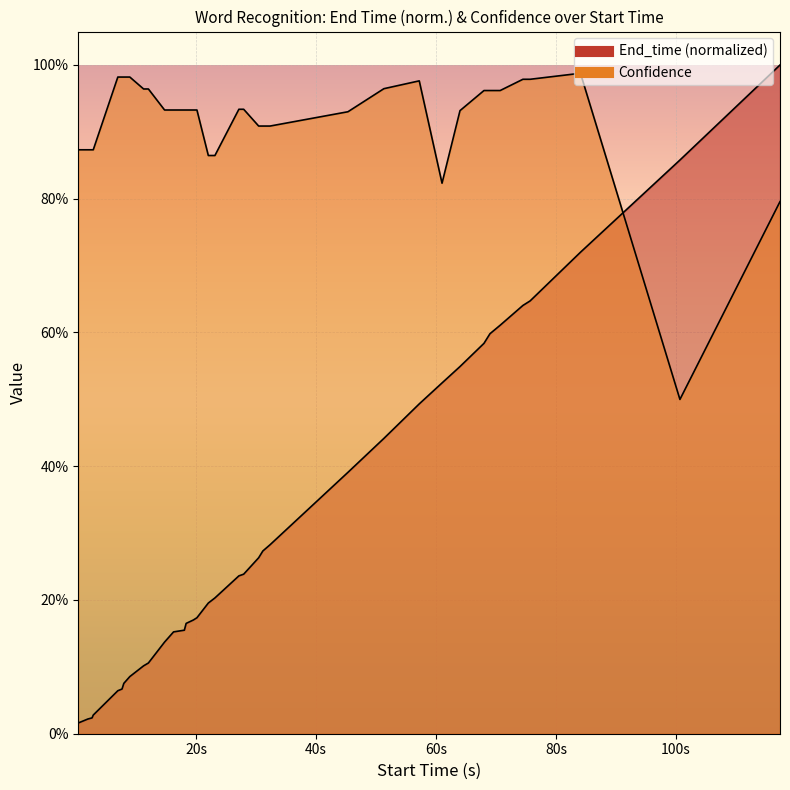

How many intersections are there between End_time and Confidence?

1